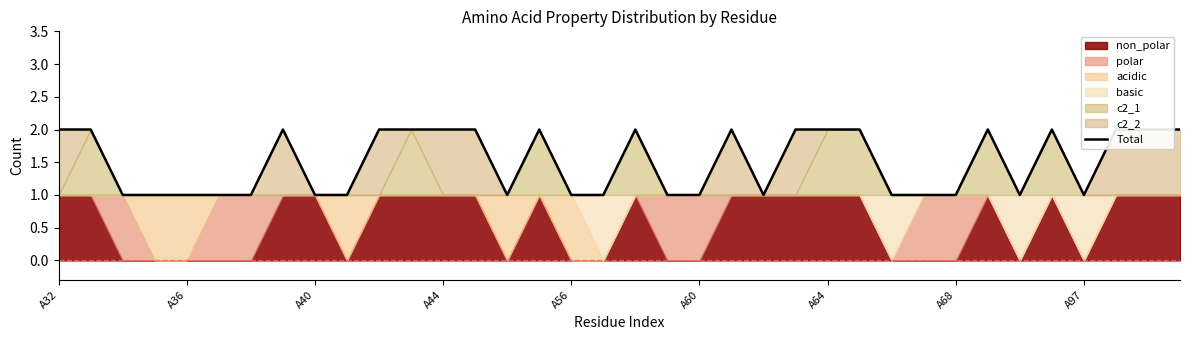

Where is the first local minimum?

14